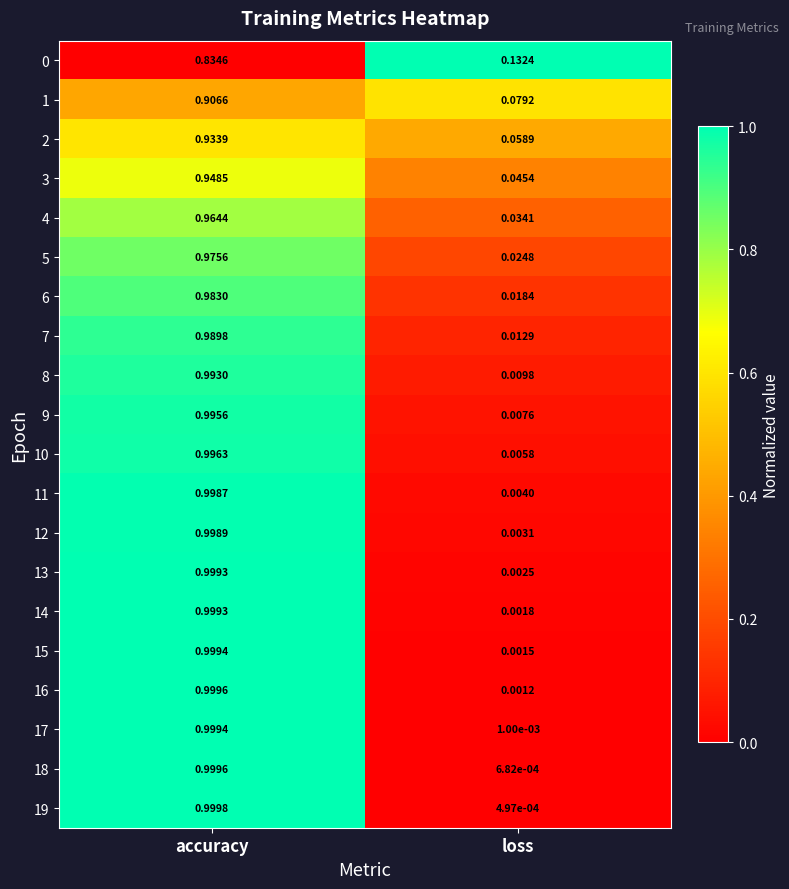

At which label is 7 closest to 0?

loss